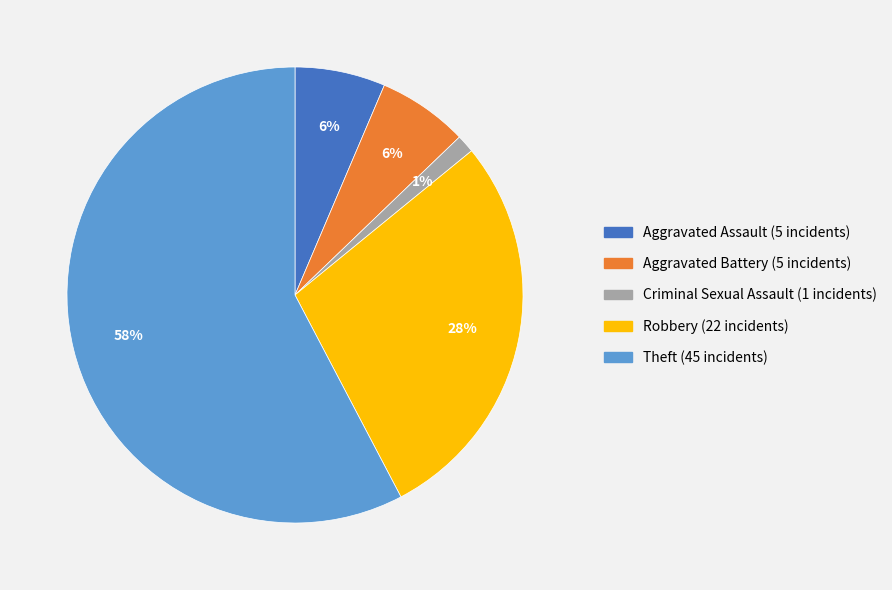

To the nearest percent, what is the average slice percentage?

20%